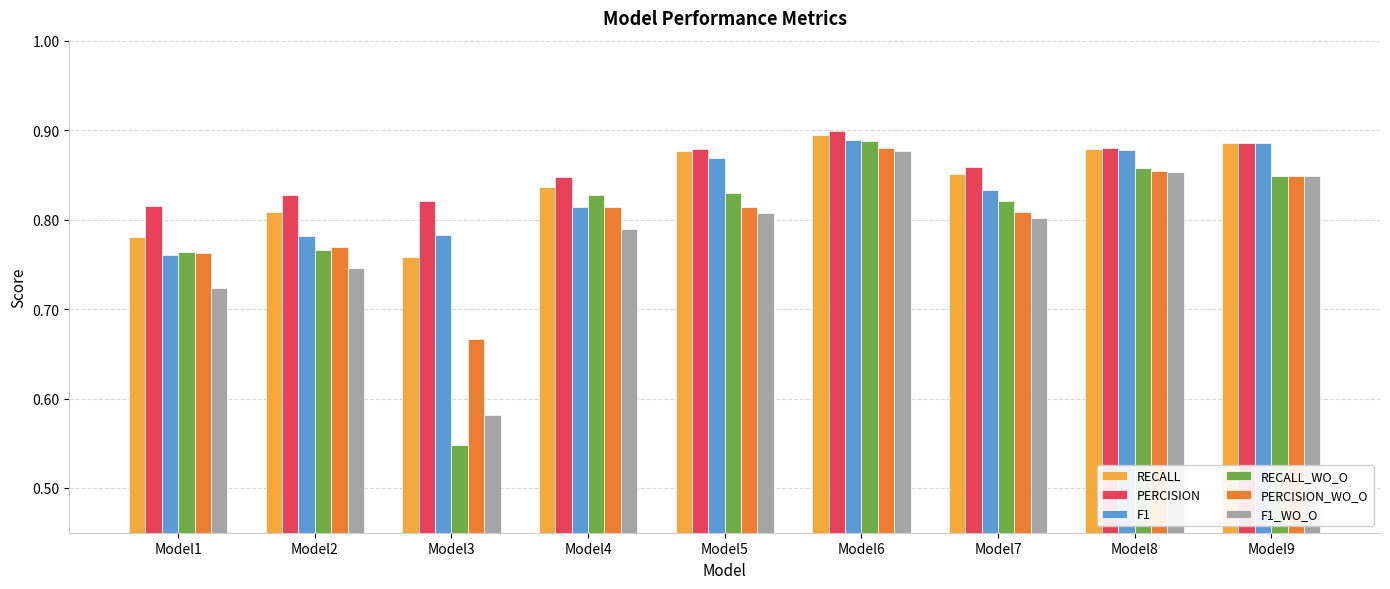

Is the value of F1_WO_O at Model6 greater than the value of PERCISION_WO_O at Model9?

Yes